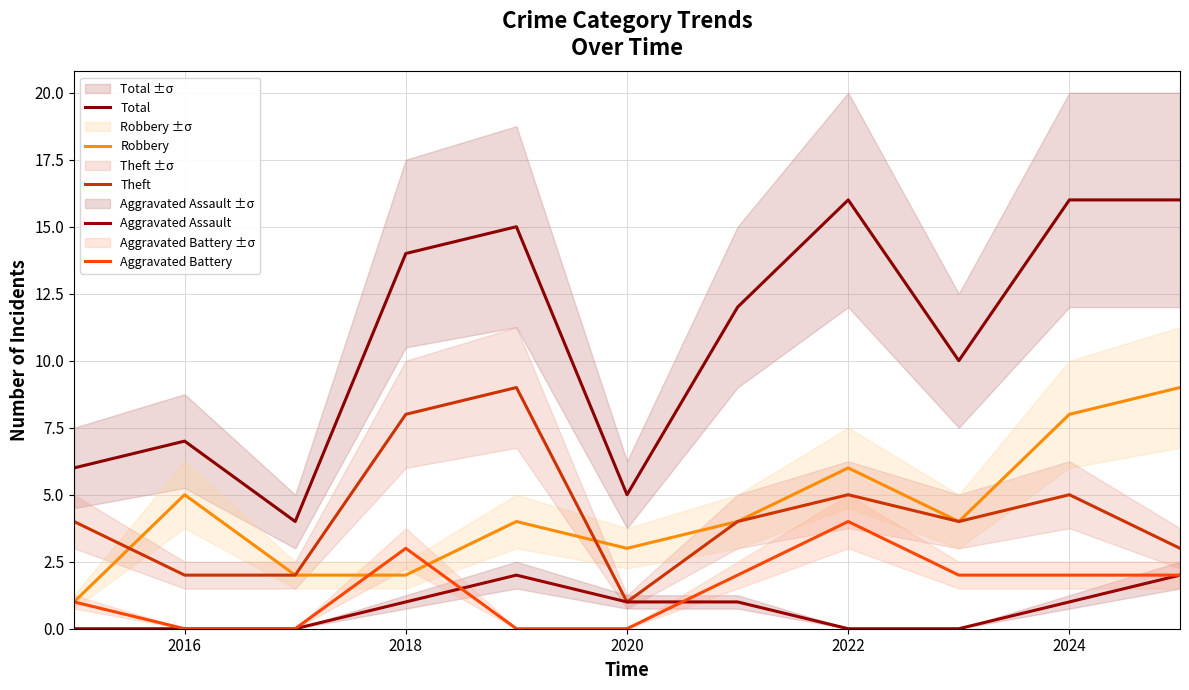

The Aggravated Assault series shows 3 at 10. True or false?

False